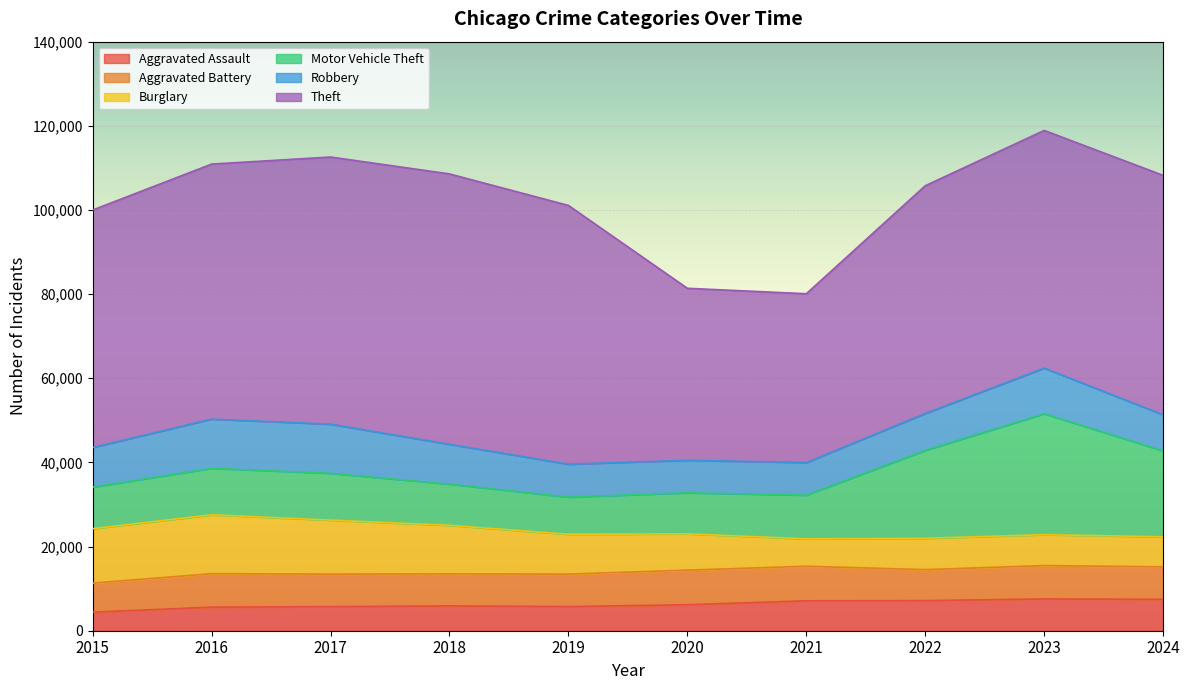

Which has a higher value, 2024 or 2015?

2024